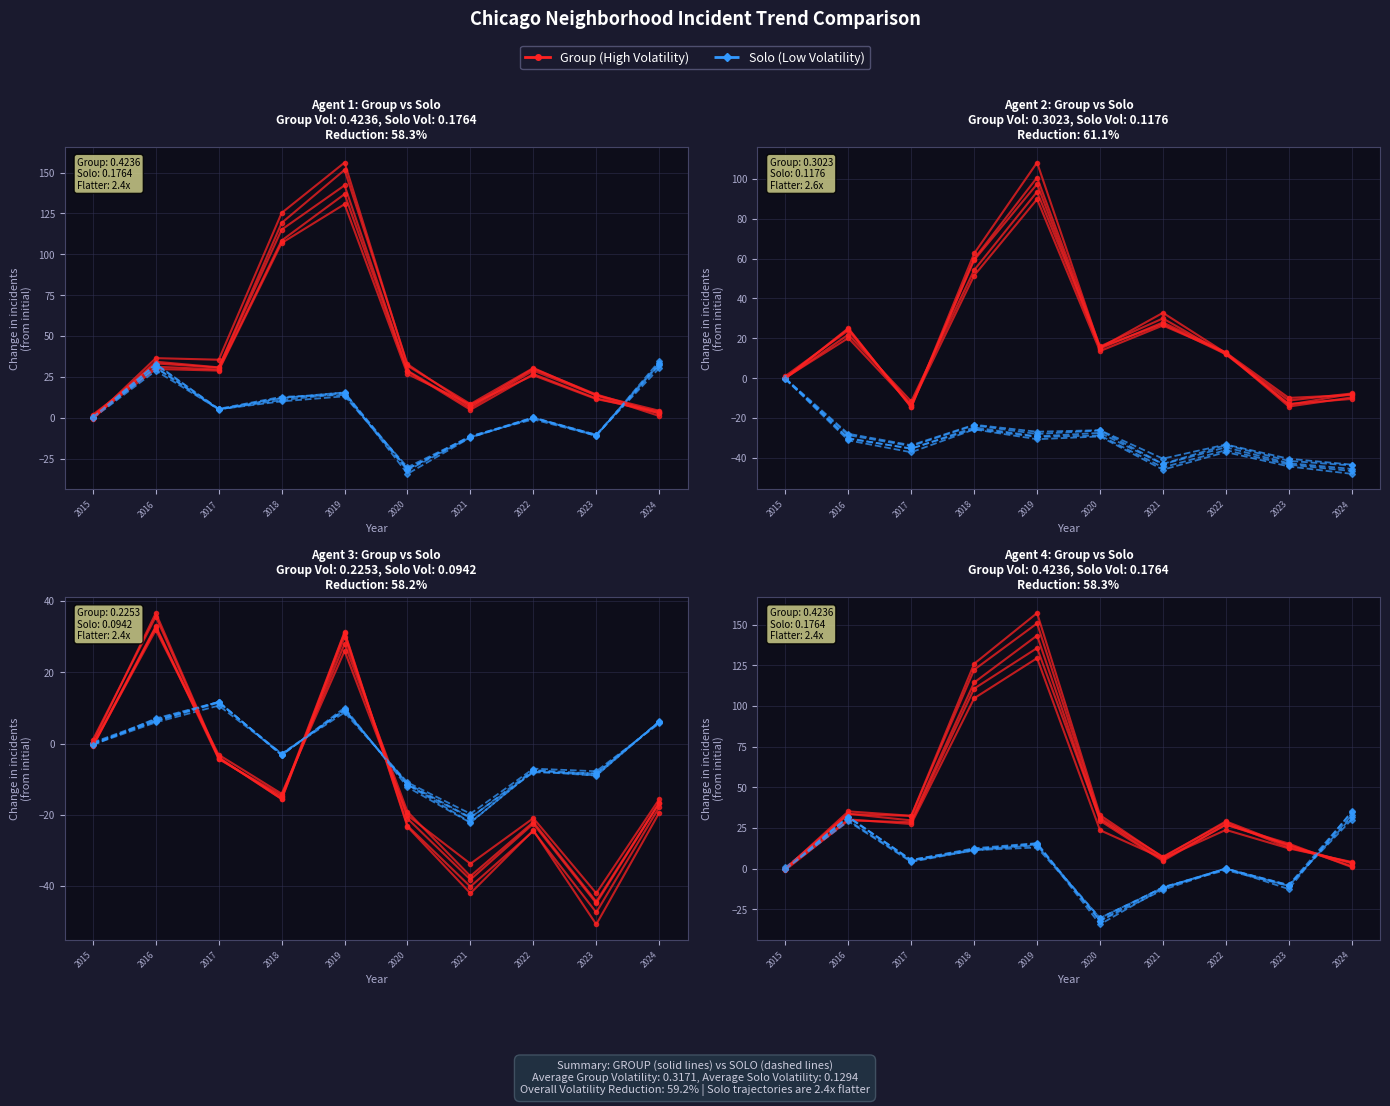

Which category has the lowest value in the Group (High Volatility) series?

2015